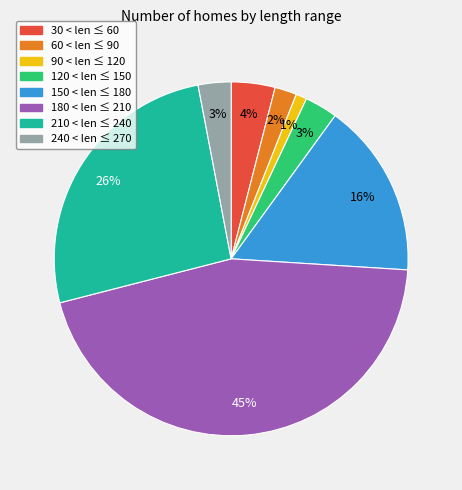

Which slice is the largest?

180 < len ≤ 210